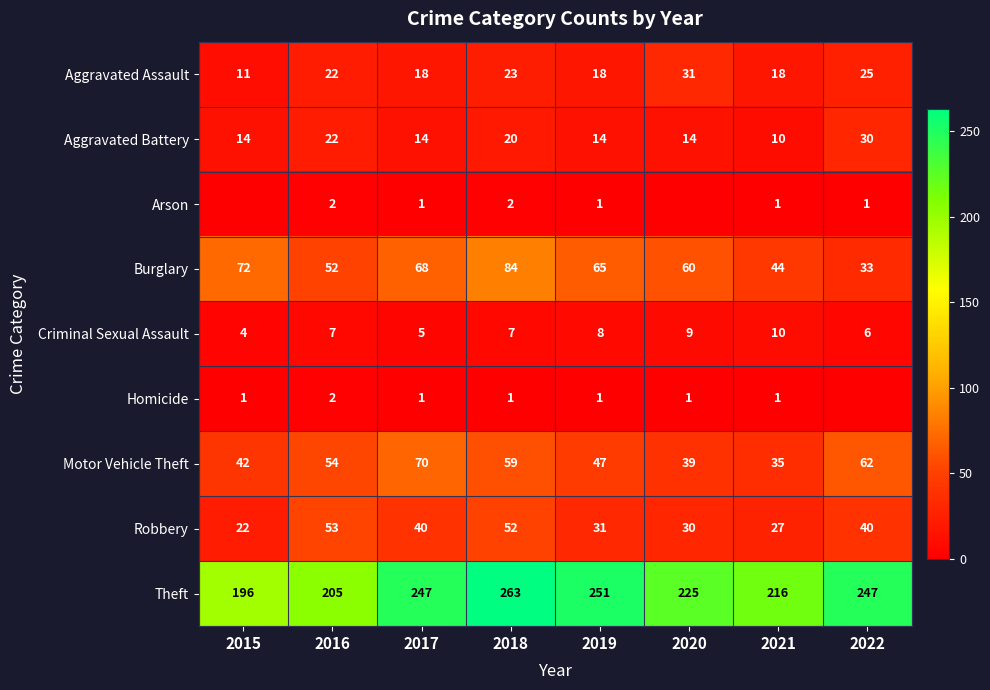

At 2019, list the series in order from largest to smallest.

Theft, Burglary, Motor Vehicle Theft, Robbery, Aggravated Assault, Aggravated Battery, Criminal Sexual Assault, Arson, Homicide